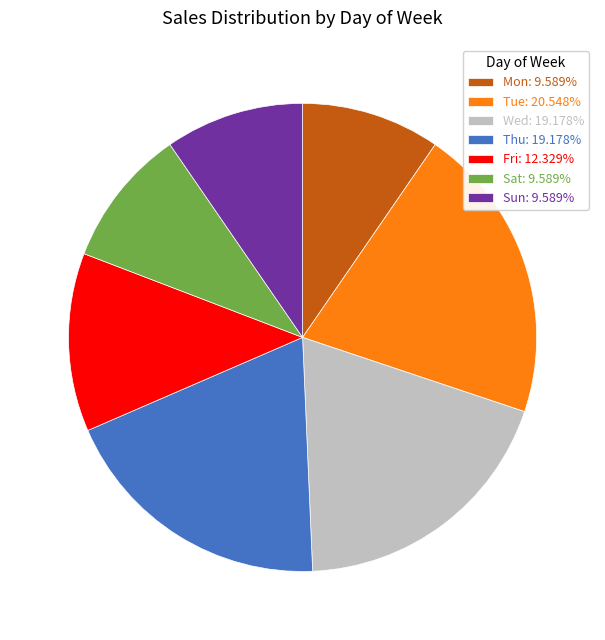

Is the sum of Sat: 9.589% and Mon: 9.589% greater than half?

No